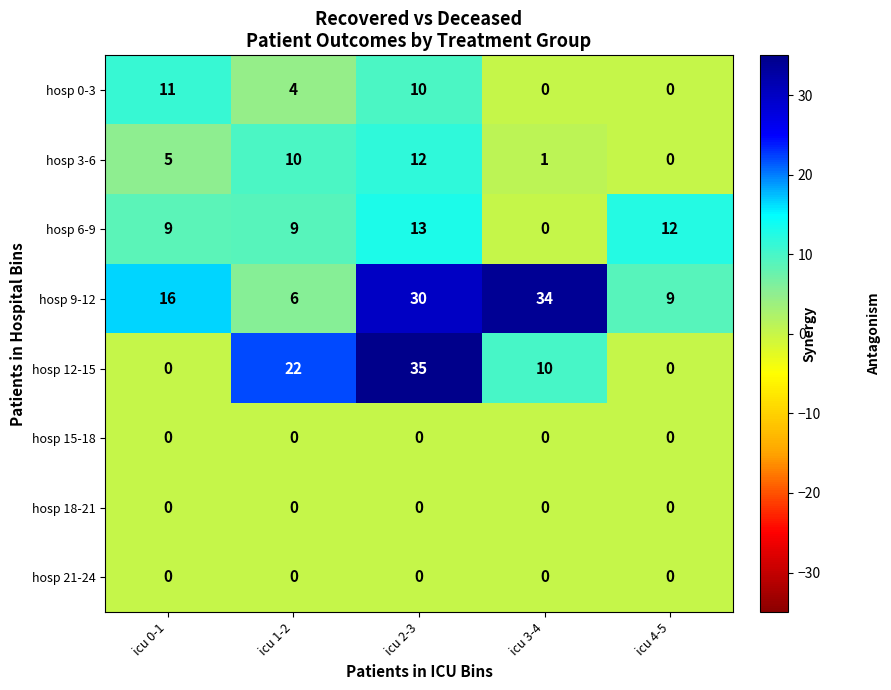

The value of hosp 9-12 at icu 3-4 is 34. True or false?

True